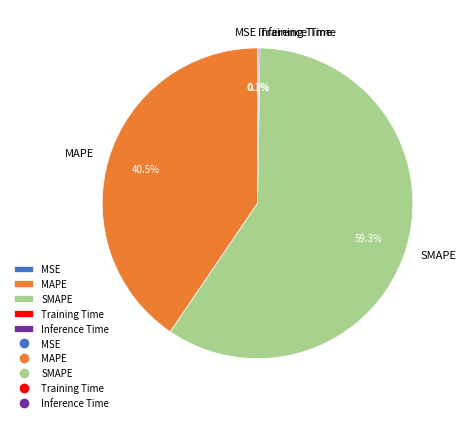

What percentage is NOT represented by MAPE?

59.5%